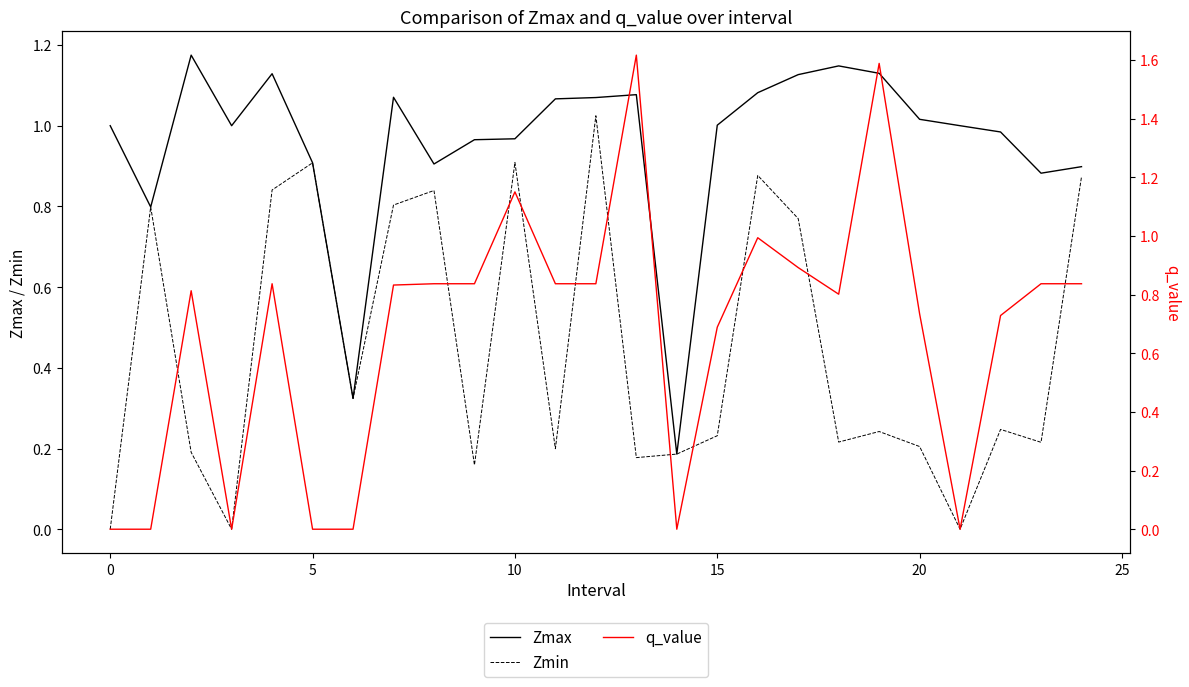

The value of Zmin at 5 is 0.9. True or false?

True